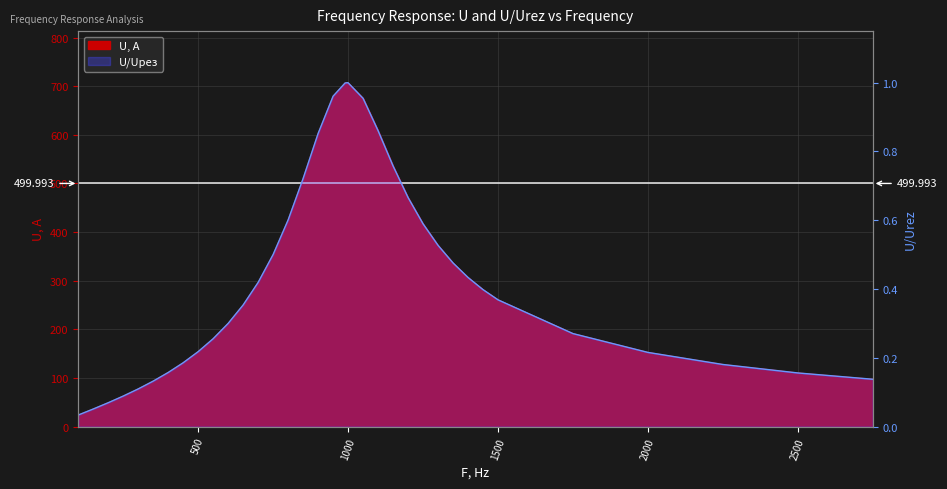

What is the value of the U, А point at the 16th from the left?

510.1